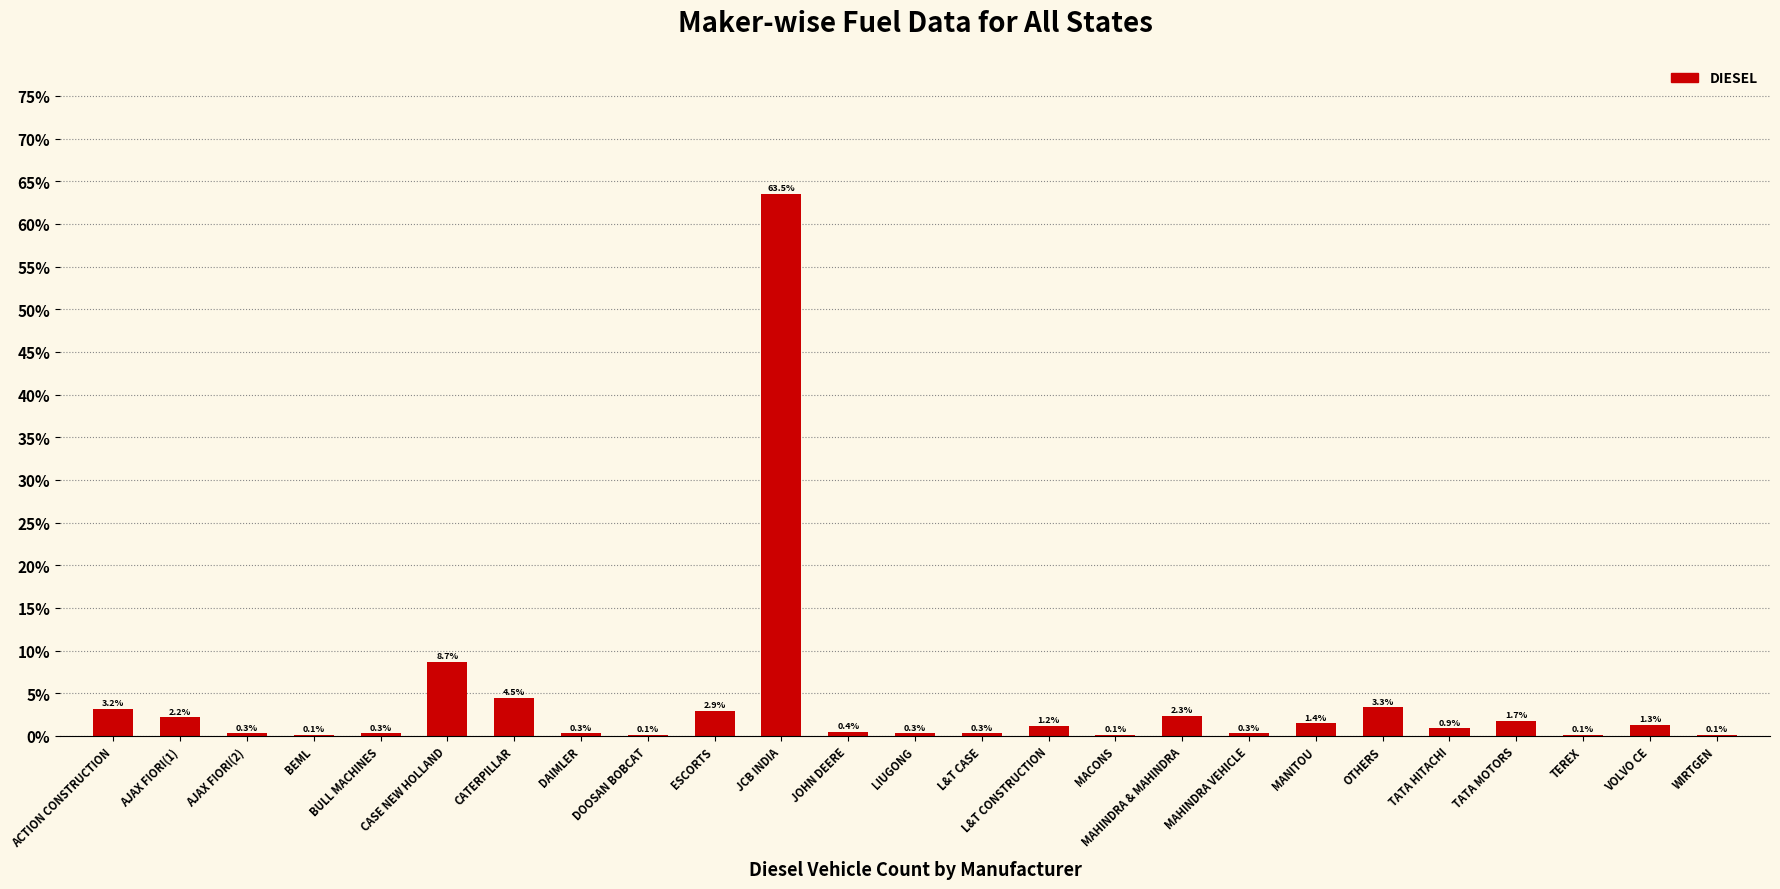

At which label is the value closest to 31?

CASE NEW HOLLAND